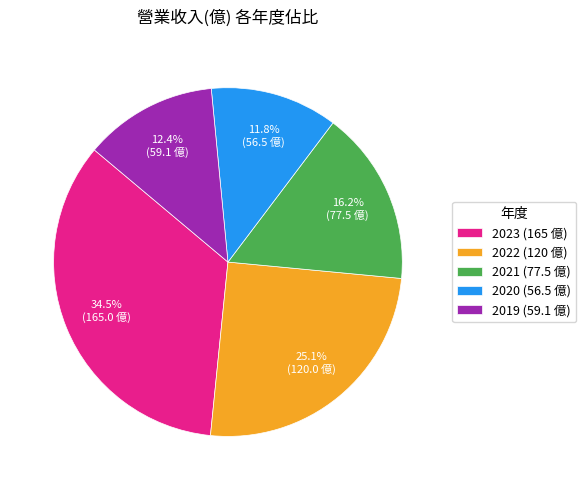

Is it true that 2021 is 16% of the pie?

True